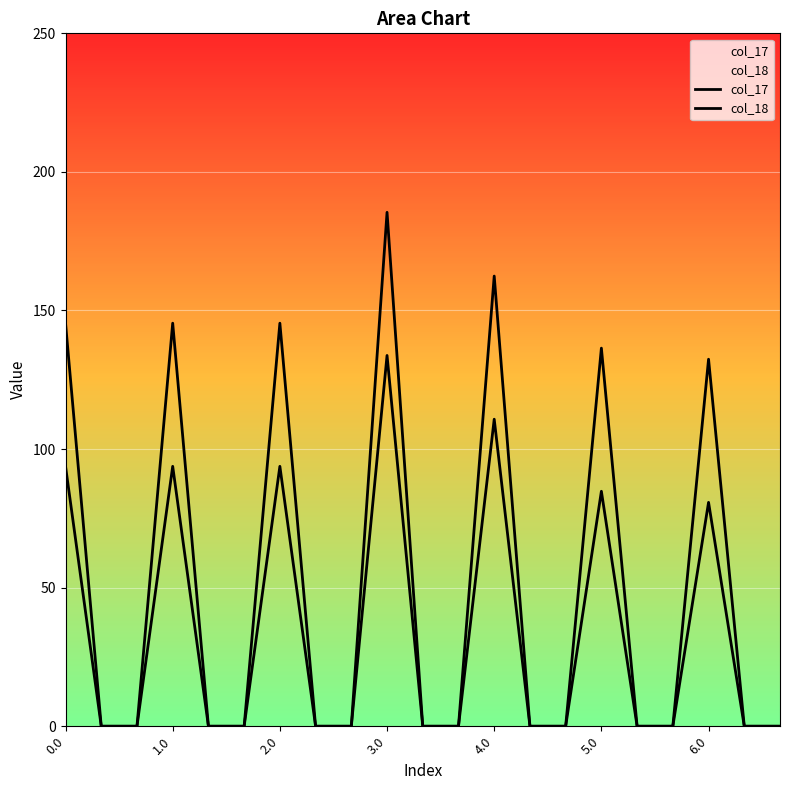

What is the difference between the col_18 values at 6.0 and 17?

93.8